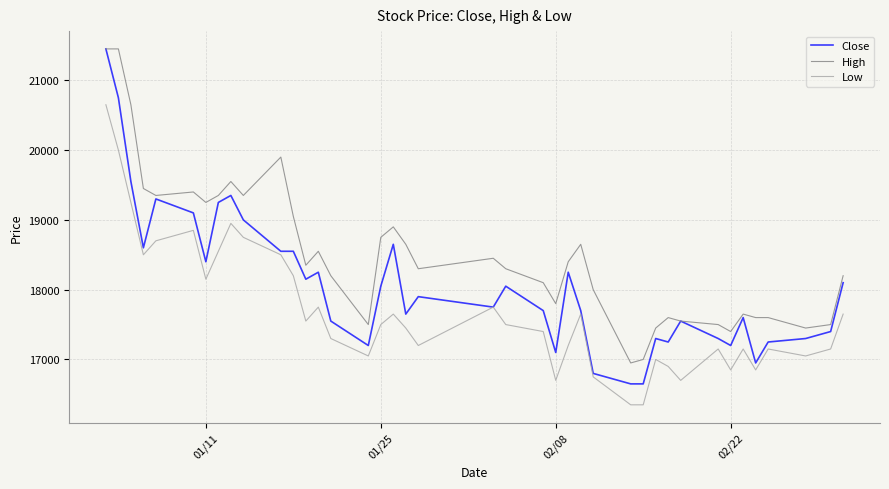

What is the smallest value displayed?

16350